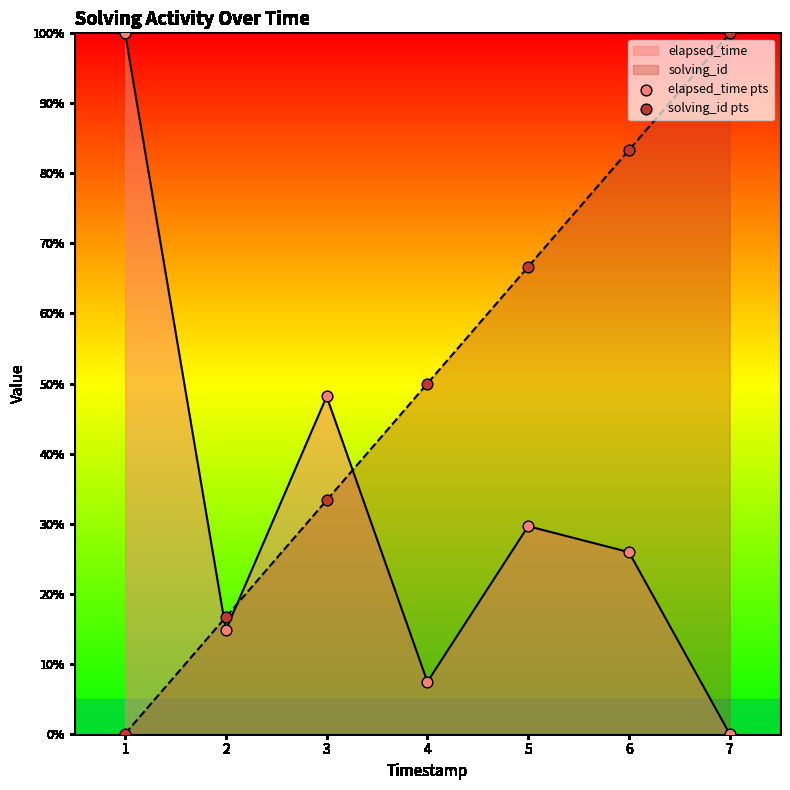

At which category is the sum across all series the highest?

6